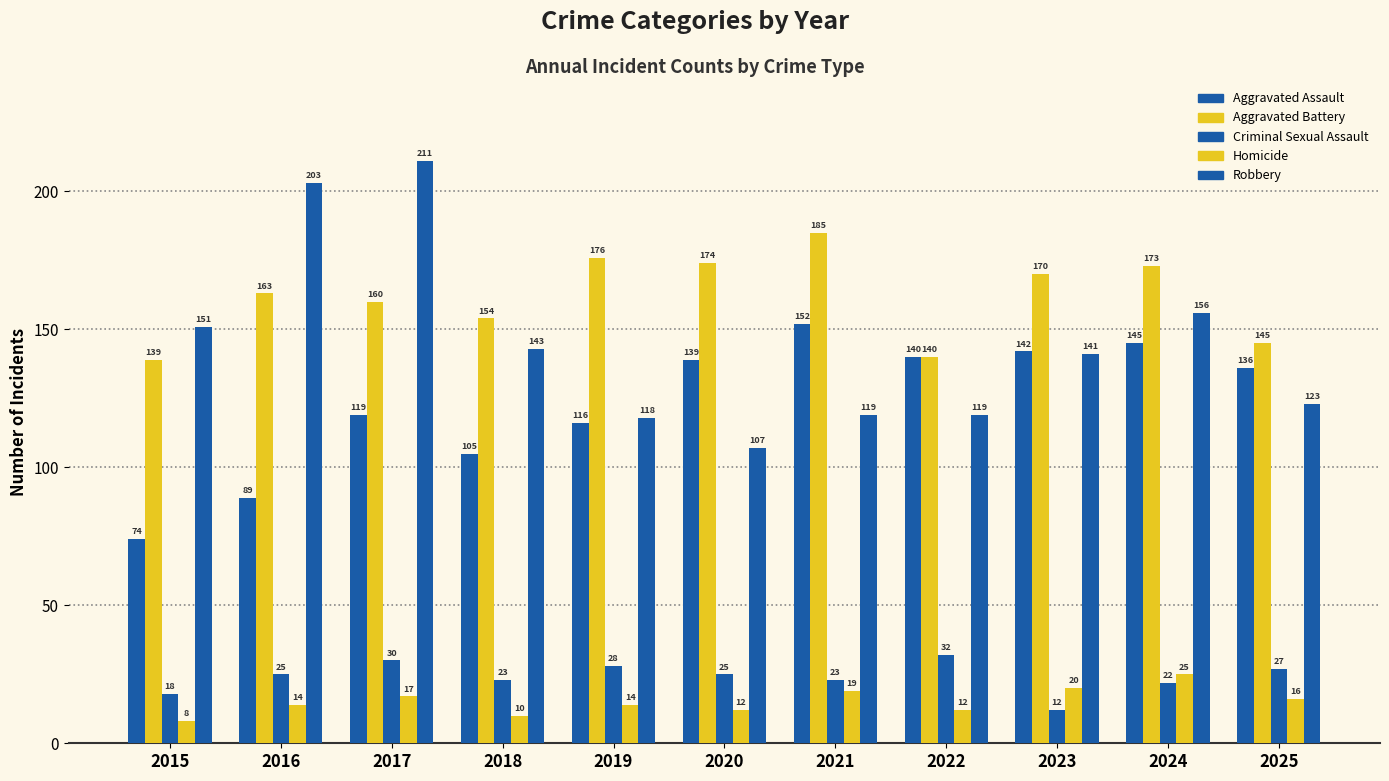

How many values in the Robbery series are below 141?

5